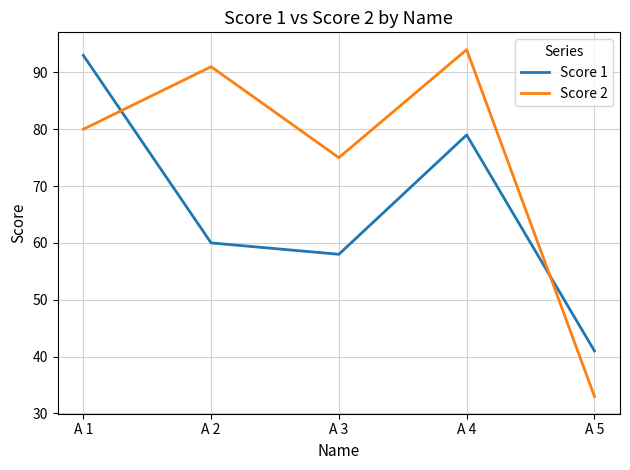

How many times do Score 2 and Score 1 cross each other?

2